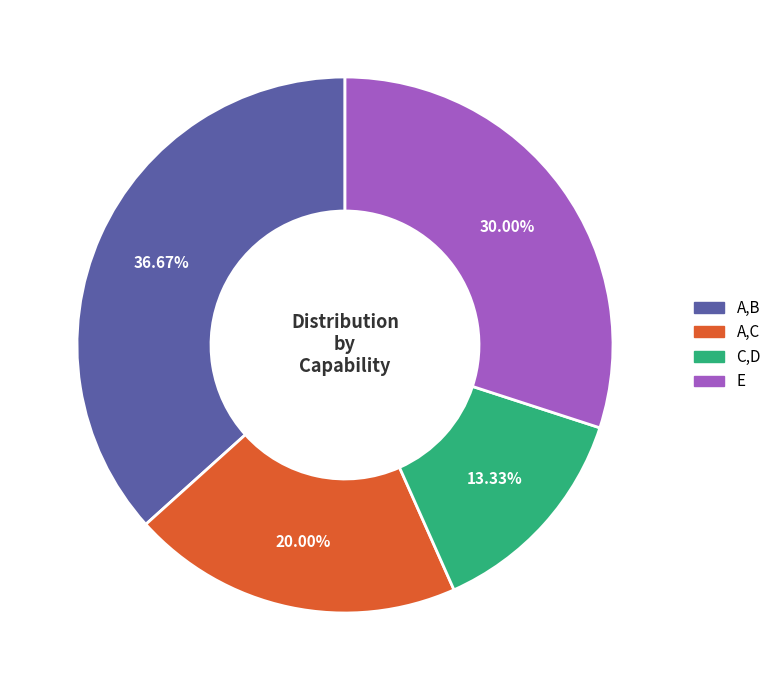

To the nearest percent, what percentage of the pie is E?

30%